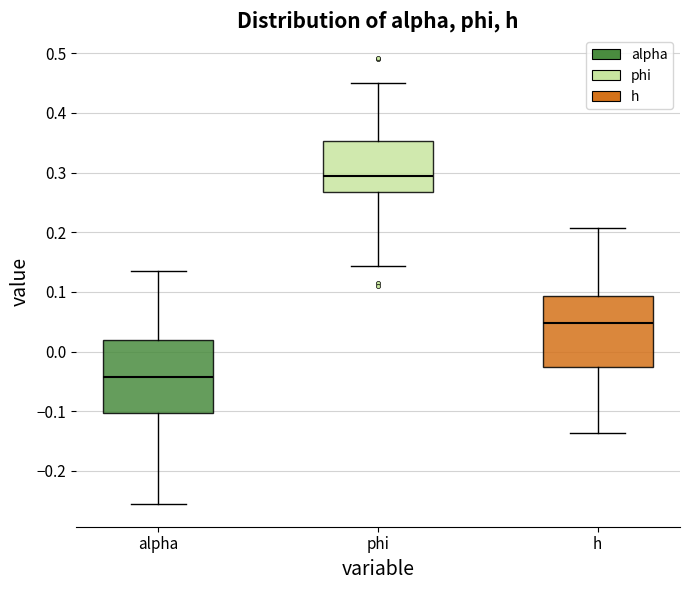

Reading left to right, transcribe this box plot: for each box, give where its median line is, the range the box spans, and where its two whiskers end, as read against the y-axis. The values are not printed on the chart, so give them approximately, as read against the axis.

alpha: median -0.04, box -0.10 to 0.02, whiskers -0.26 to 0.14
phi: median 0.29, box 0.27 to 0.35, whiskers 0.14 to 0.45
h: median 0.05, box -0.03 to 0.09, whiskers -0.14 to 0.21